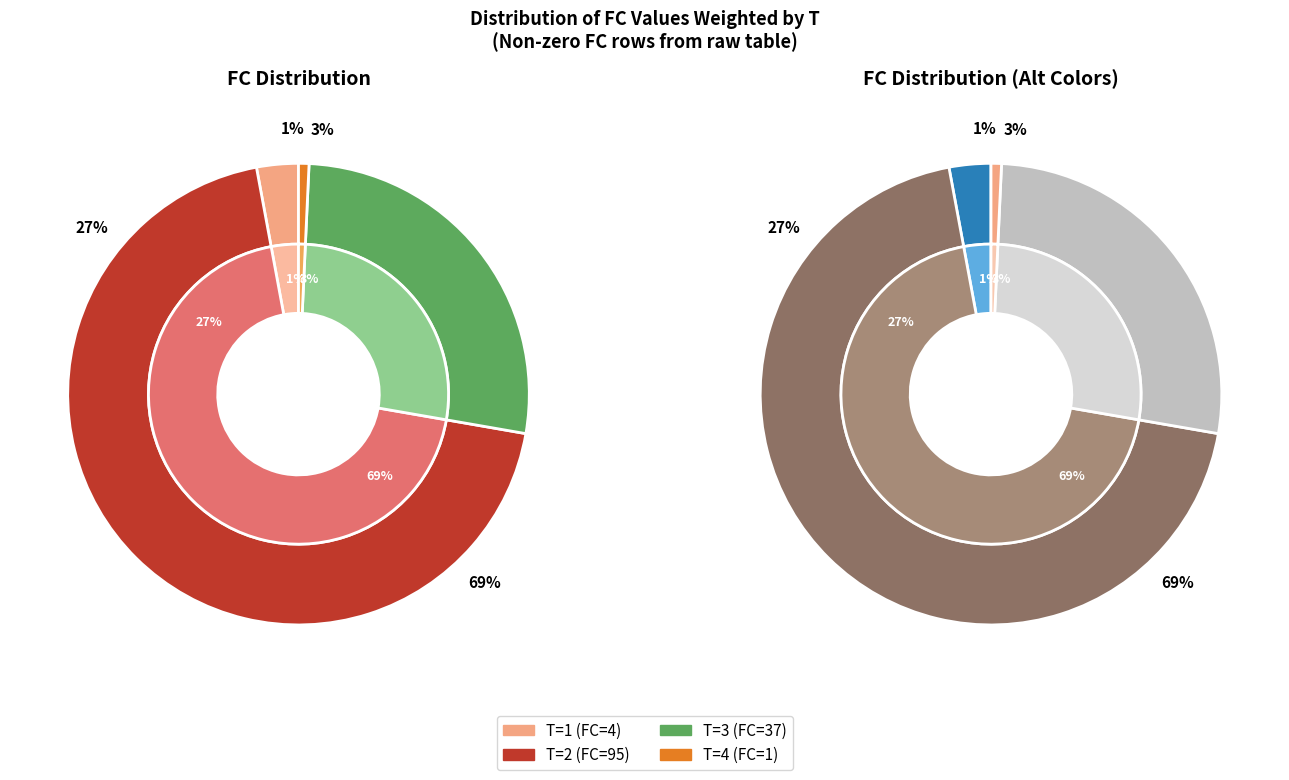

Is it true that 37 is 27% of the pie?

True